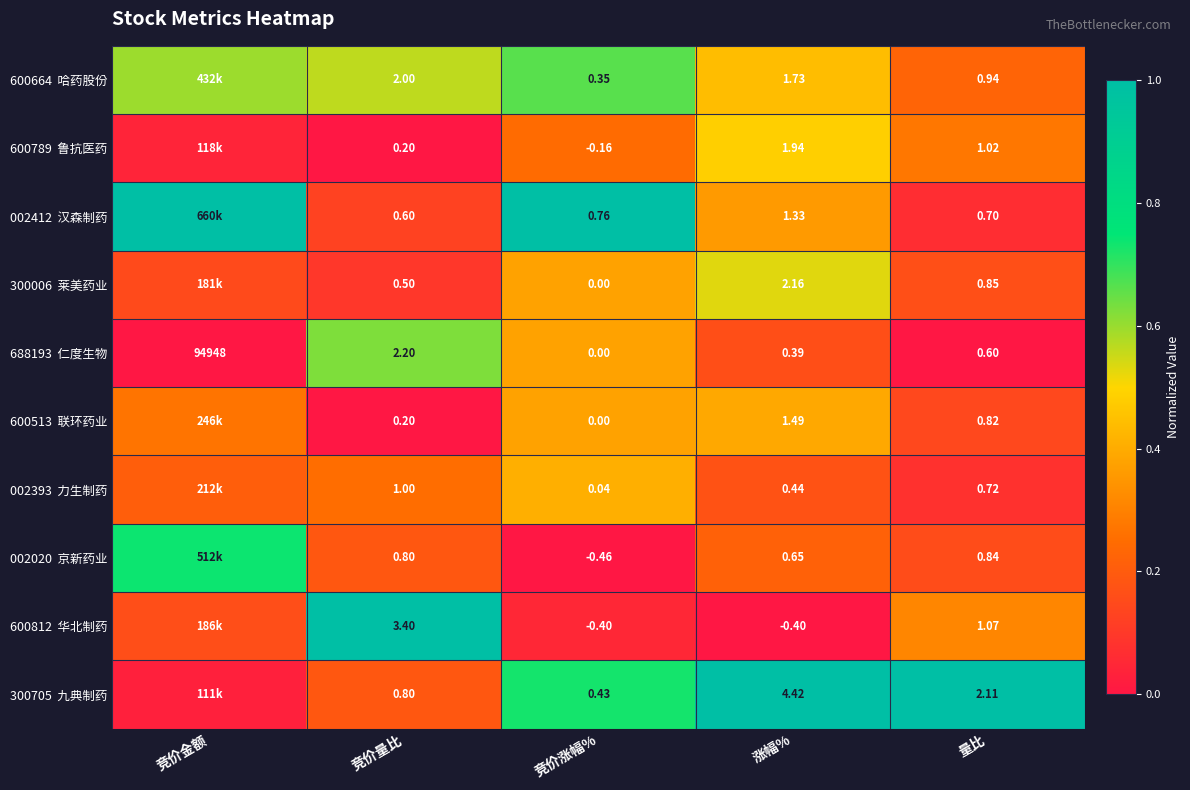

Count the number of data series in this chart.

10